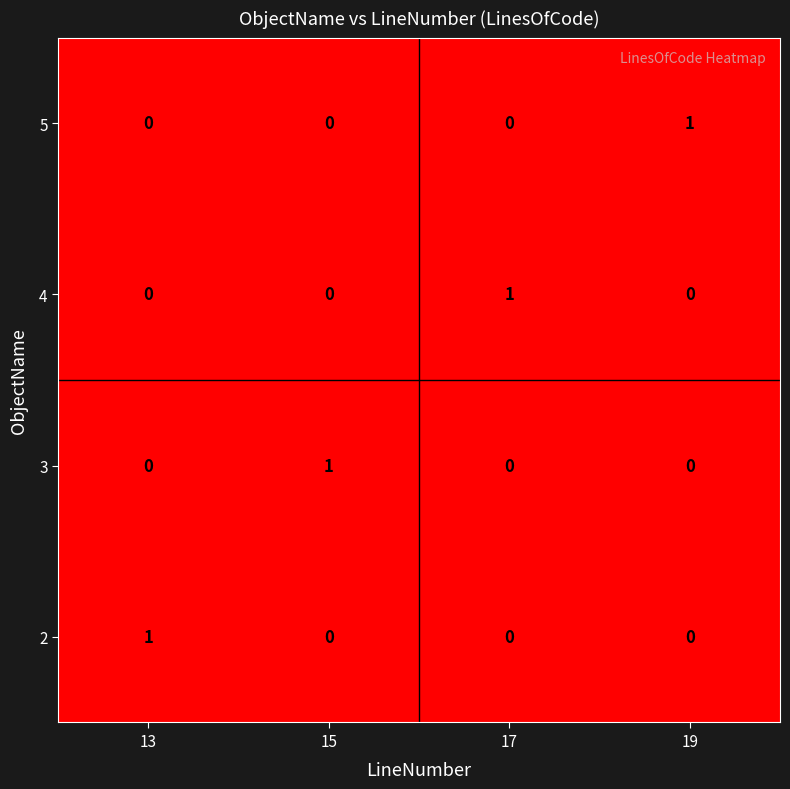

Is the value of 2 at 13 greater than the value of 5 at 15?

Yes